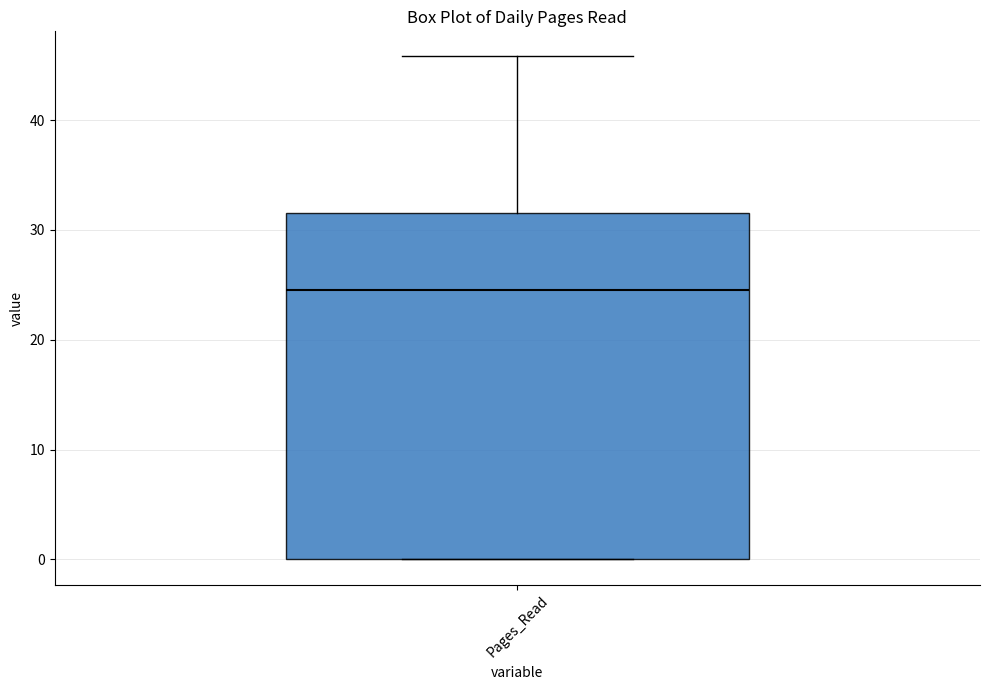

Where does the median line of the box for Pages_Read sit on the y-axis? The values are not printed on the chart, so give them approximately, as read against the axis.

25